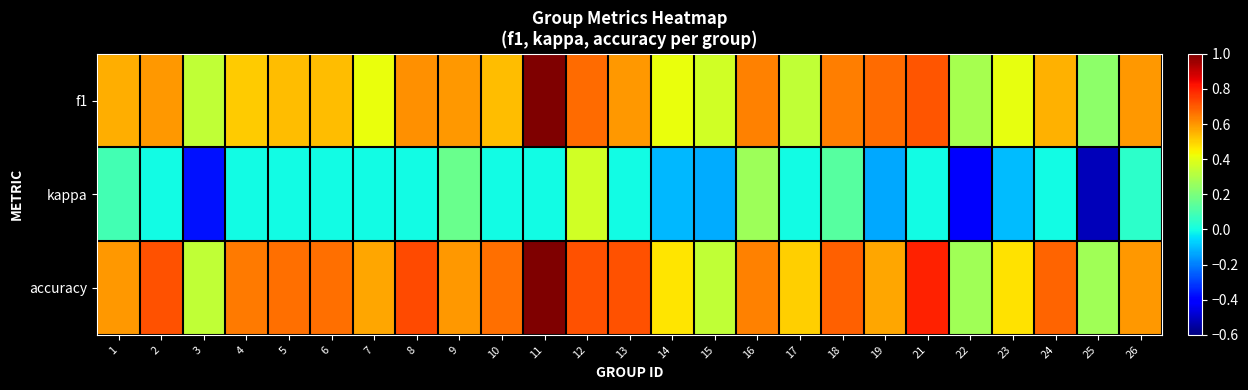

Reading left to right, transcribe all the data shown in this chart.

f1: 1=0.6	2=0.6	3=0.3	4=0.5	5=0.5	6=0.5	7=0.4	8=0.6	9=0.6	10=0.5	11=1.0	12=0.7	13=0.6	14=0.4	15=0.4	16=0.6	17=0.3	18=0.6	19=0.7	21=0.7	22=0.3	23=0.4	24=0.6	25=0.2	26=0.6
kappa: 1=0.1	2=0.0	3=-0.4	4=0.0	5=0.0	6=0.0	7=0.0	8=0.0	9=0.2	10=0.0	11=0.0	12=0.4	13=0.0	14=-0.1	15=-0.1	16=0.3	17=0.0	18=0.1	19=-0.1	21=0.0	22=-0.4	23=-0.1	24=0.0	25=-0.5	26=0.0
accuracy: 1=0.6	2=0.7	3=0.3	4=0.6	5=0.7	6=0.7	7=0.6	8=0.7	9=0.6	10=0.7	11=1.0	12=0.7	13=0.7	14=0.5	15=0.3	16=0.6	17=0.5	18=0.7	19=0.6	21=0.8	22=0.3	23=0.5	24=0.7	25=0.3	26=0.6